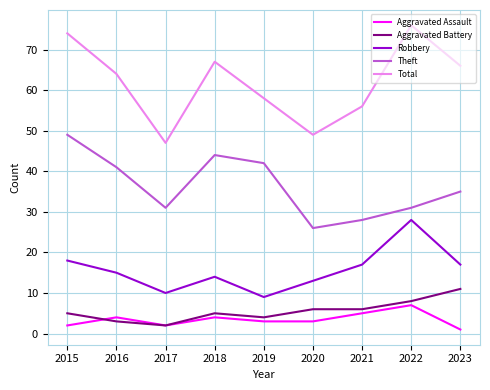

Is the value of Theft at 2015 greater than the value of Aggravated Battery at 2020?

Yes